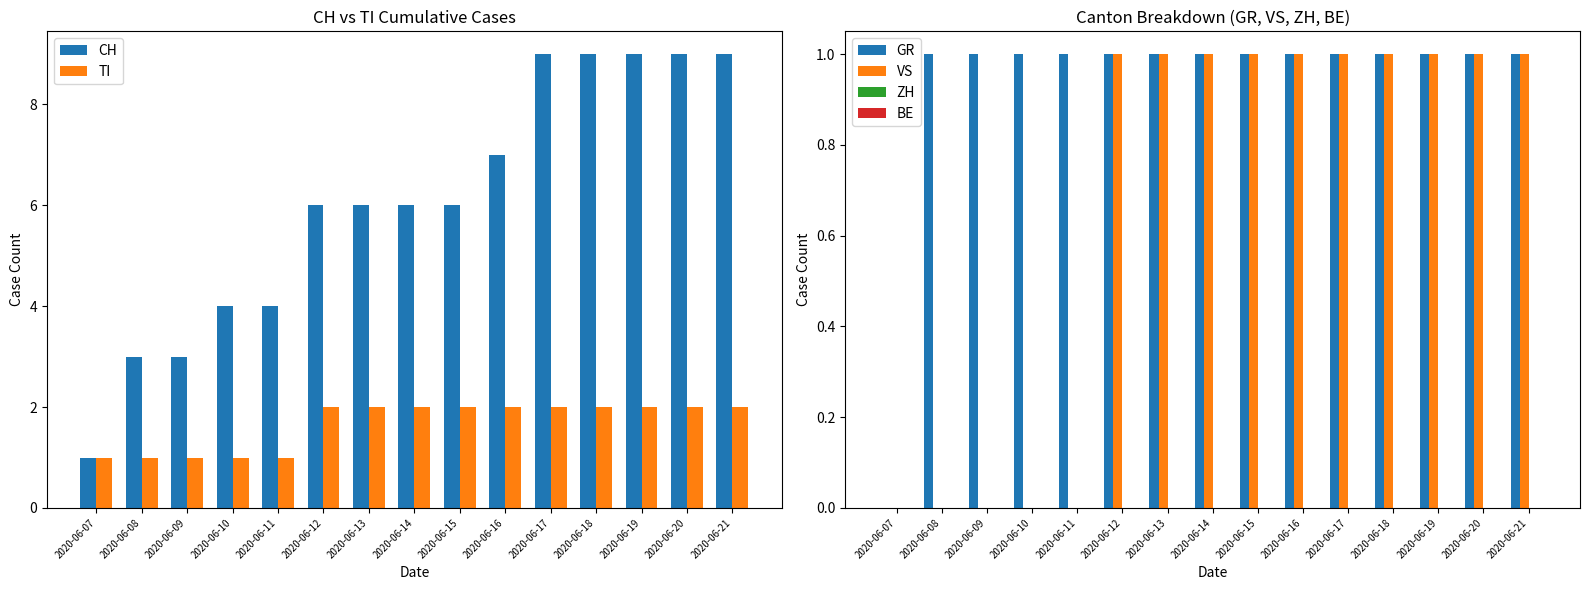

The CH series shows 10 at 2020-06-16. True or false?

False